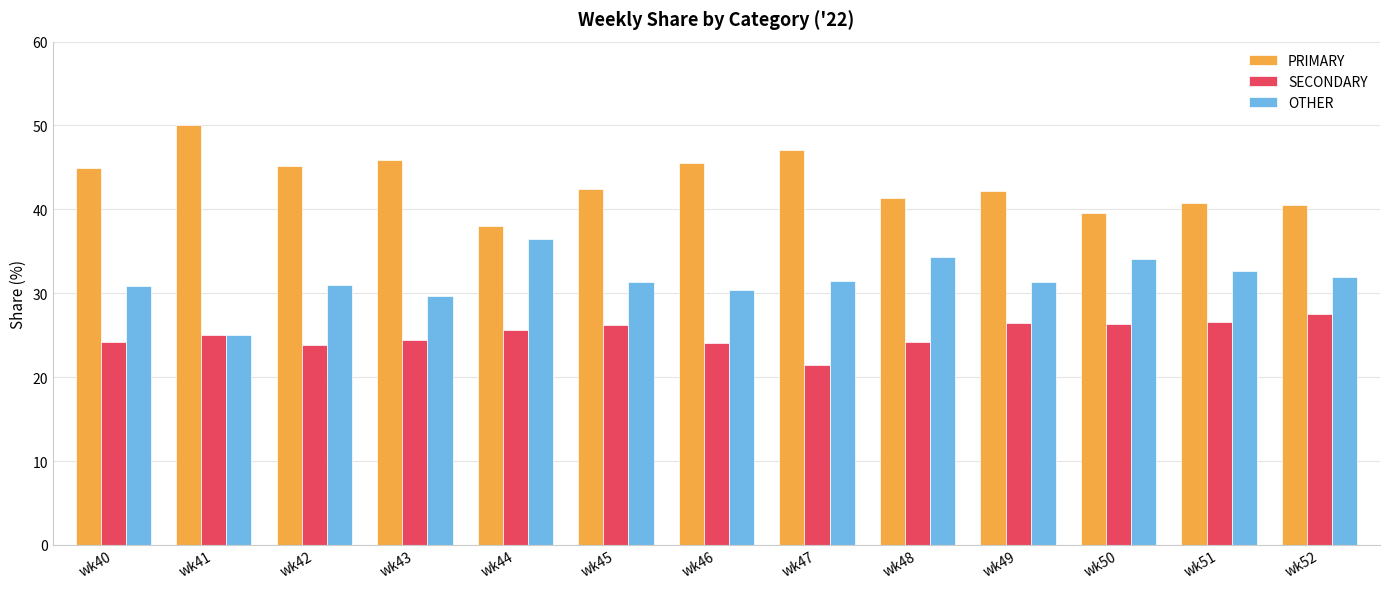

What is the difference between the highest and lowest values at wk48?

17.2